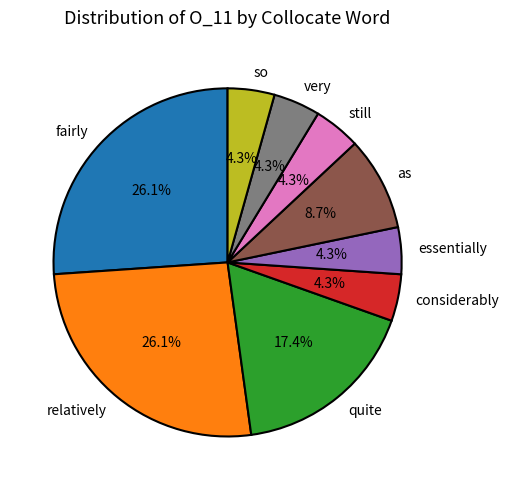

Which has a higher value, quite or as?

quite